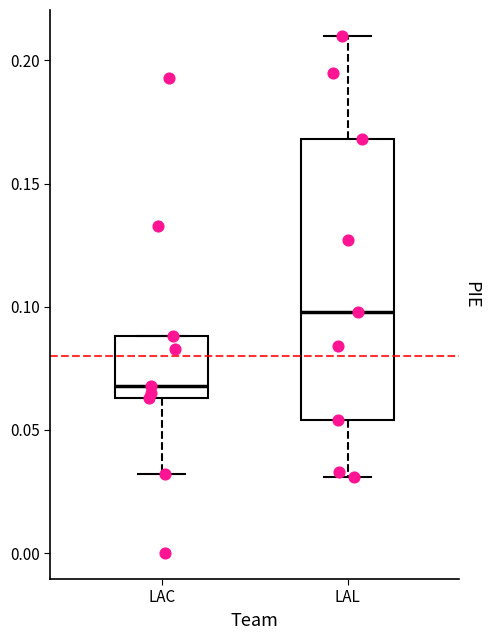

Comparing the boxes themselves (not the whiskers), which one is the tallest?

LAL